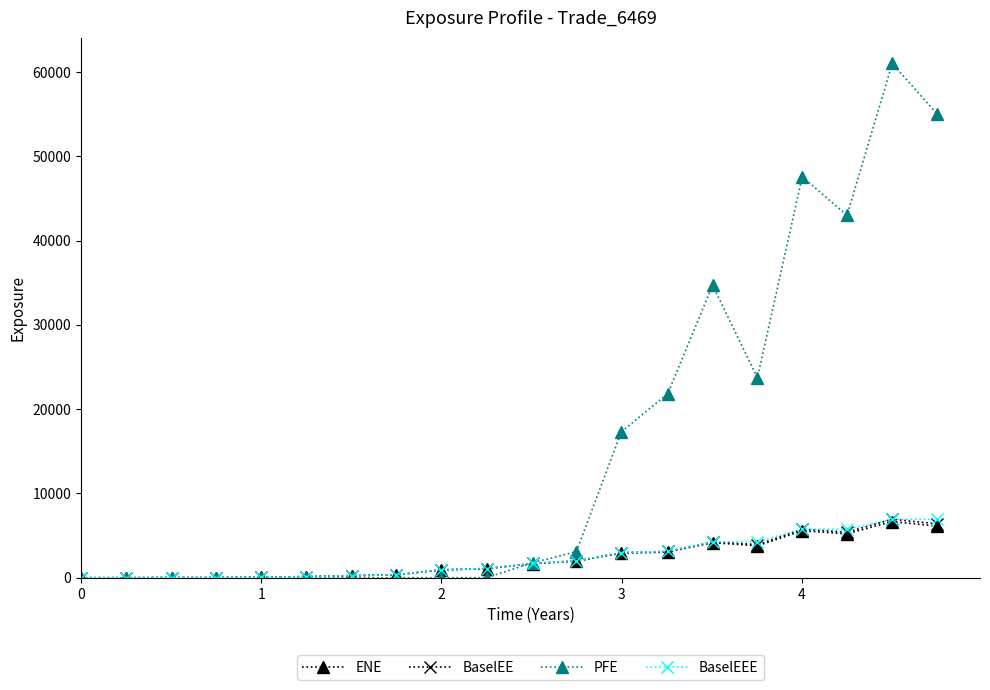

Which series has the largest range (max minus min)?

PFE